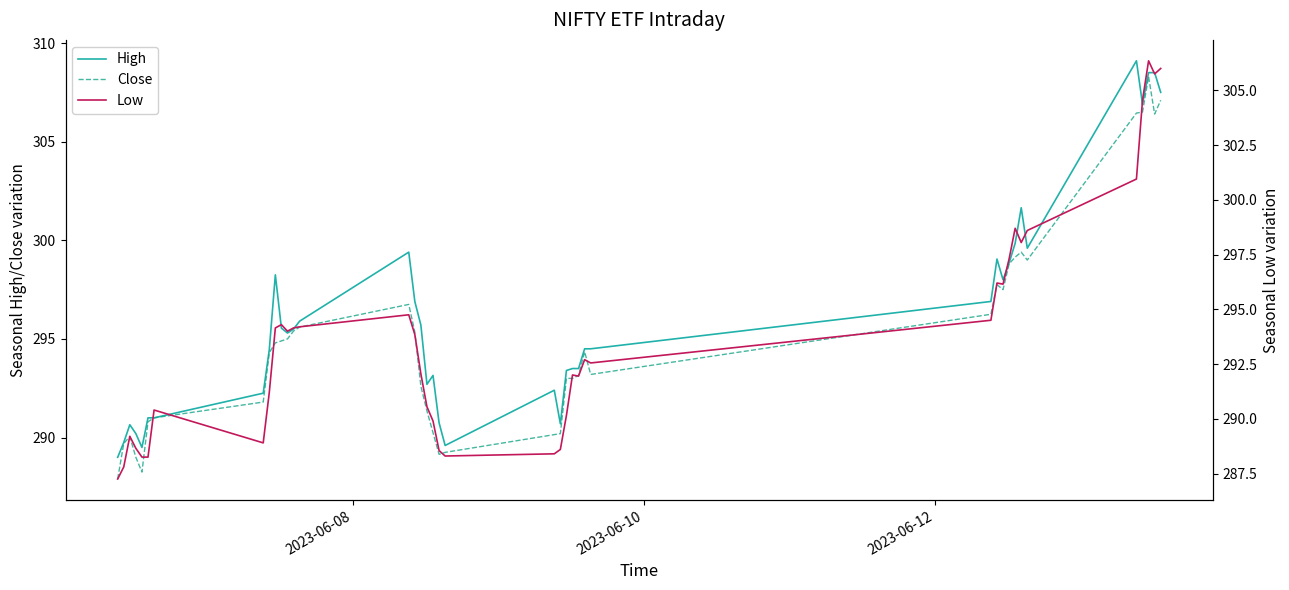

What is the sum of all Low values?

11748.1